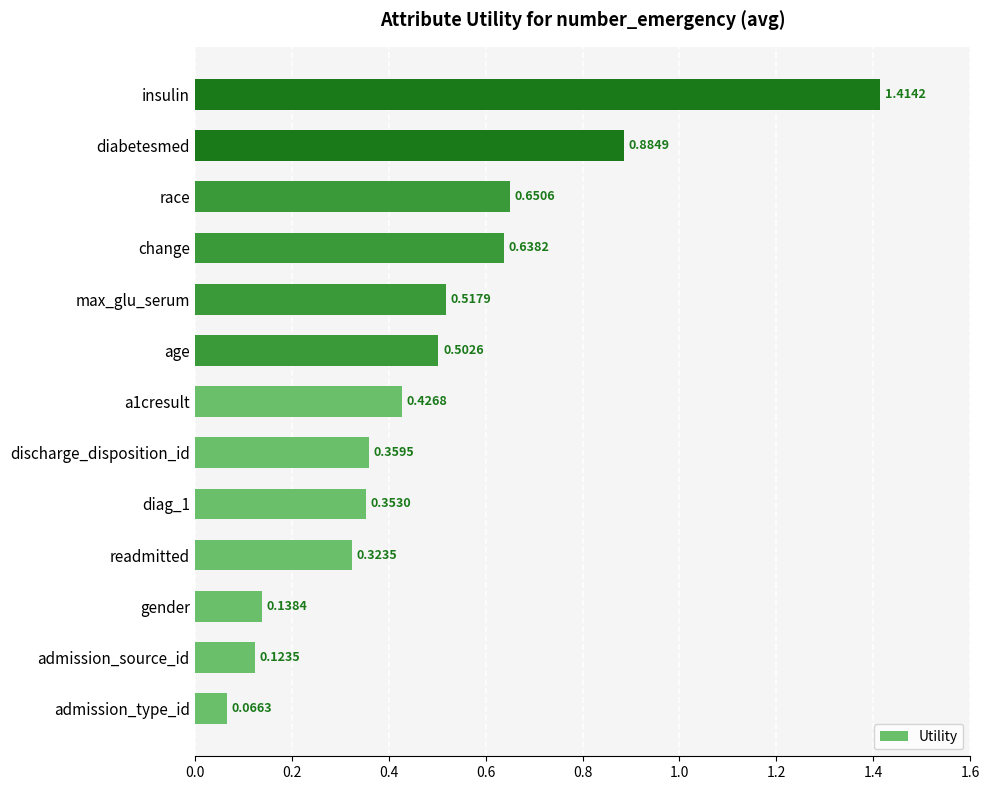

What is the sum of all values?

6.4